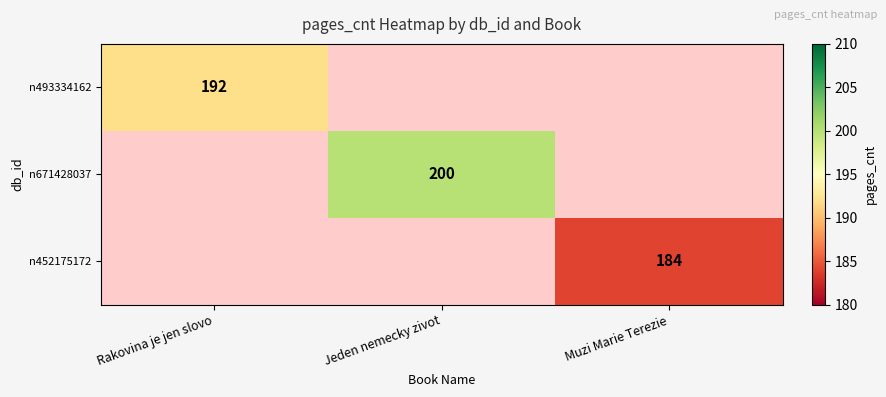

Is it true that n493334162 equals 192 at Rakovina je jen slovo?

True